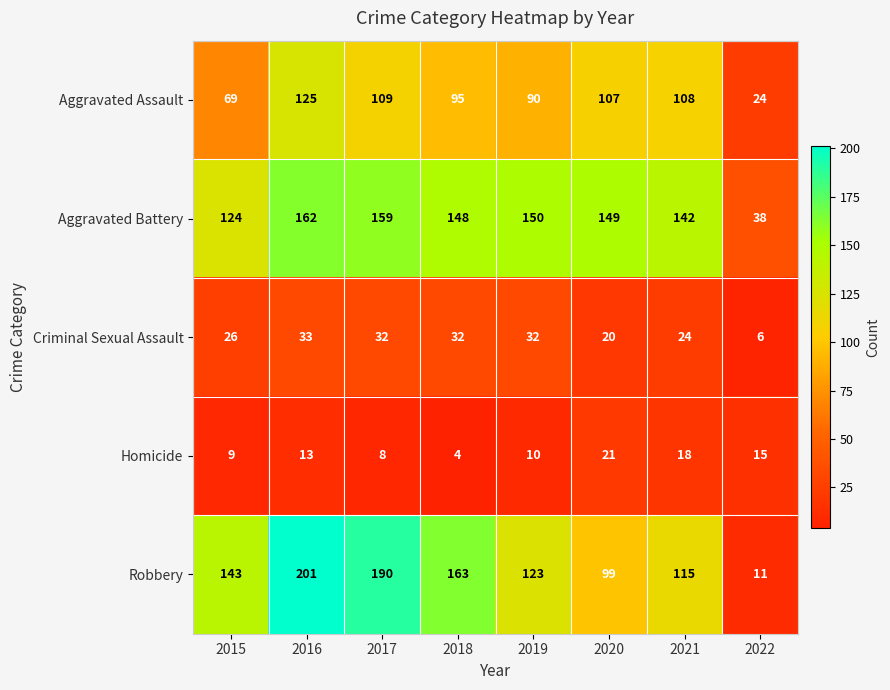

How many distinct data groups are displayed?

5